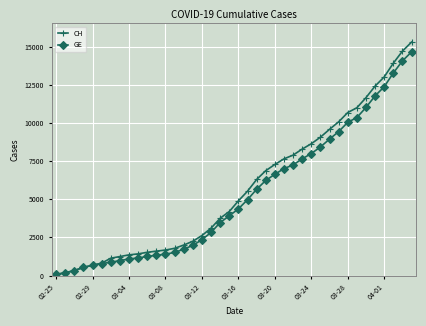

What is the maximum value for GE?

14662